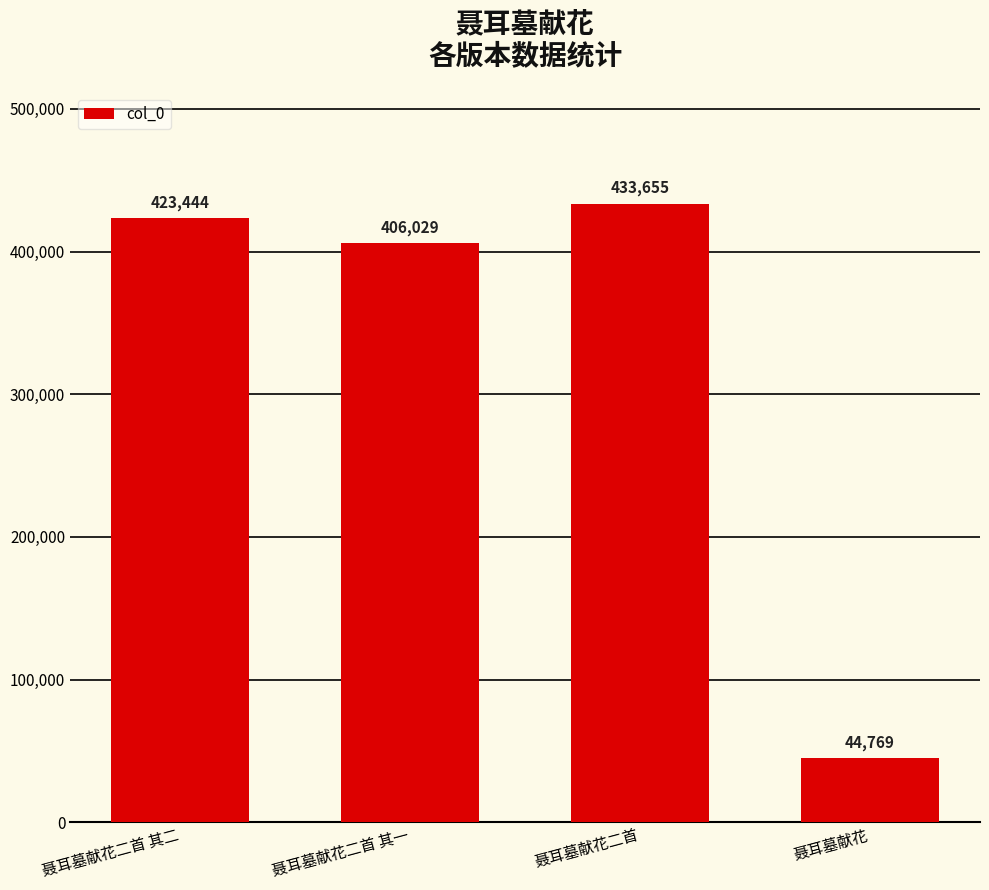

Does the chart contain any negative values?

No